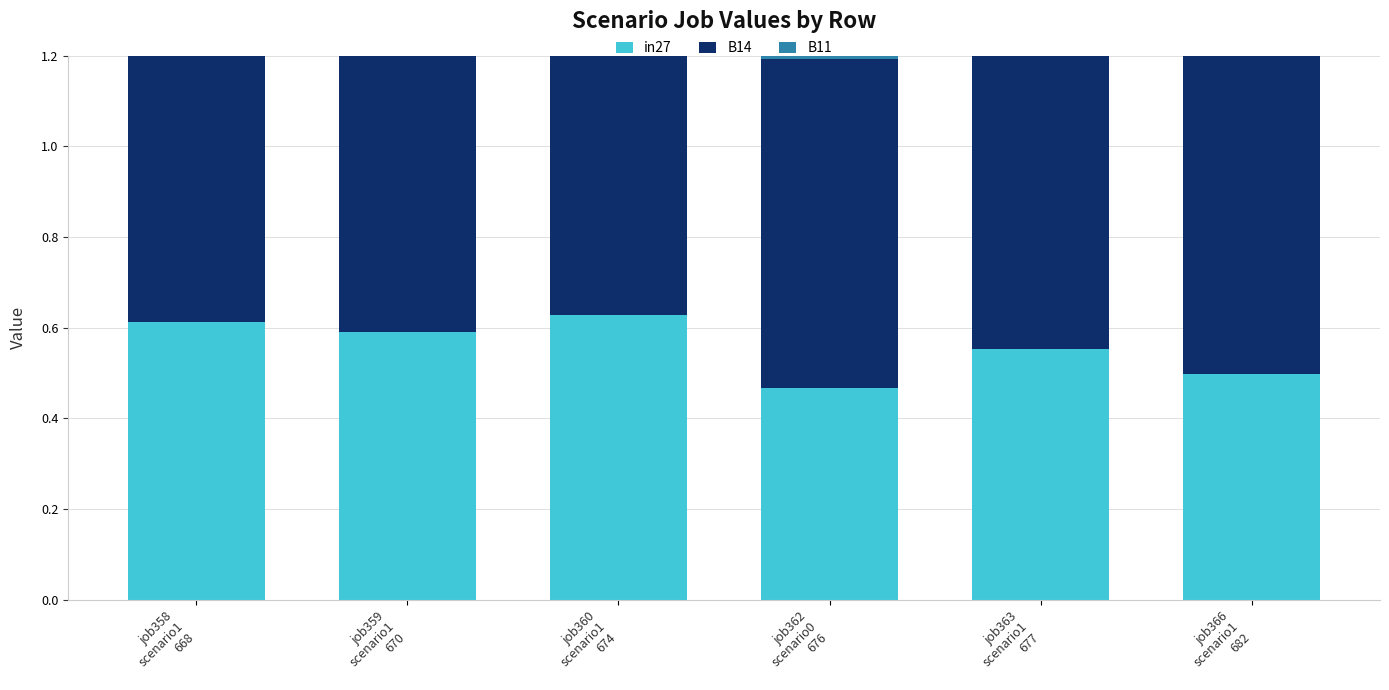

Which series has the largest total across all categories?

B14